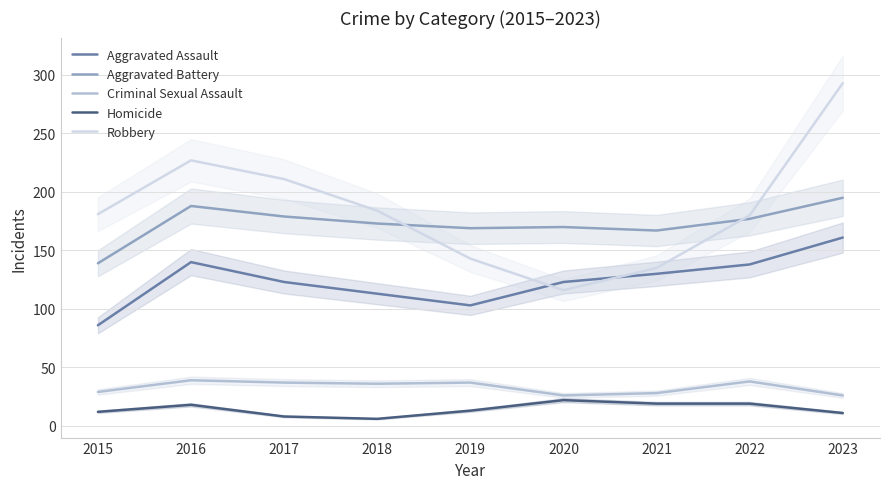

What is the difference between the highest and lowest values at 2017?

203